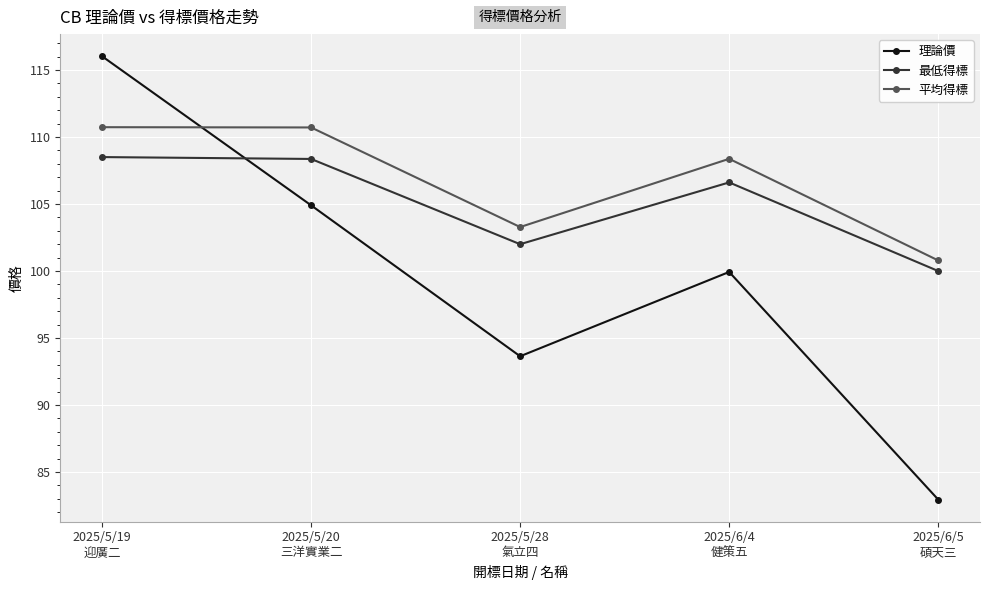

What are all the series names shown in the legend?

理論價, 最低得標, 平均得標